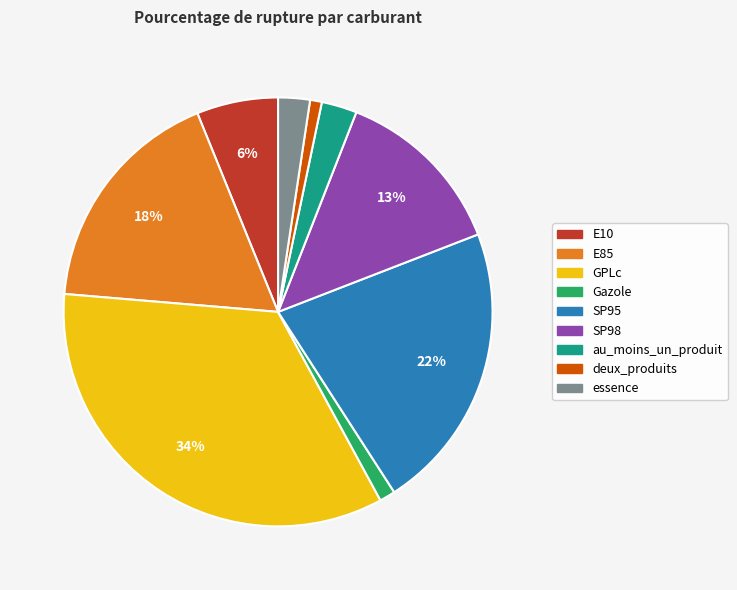

How many slices are in this pie chart?

9